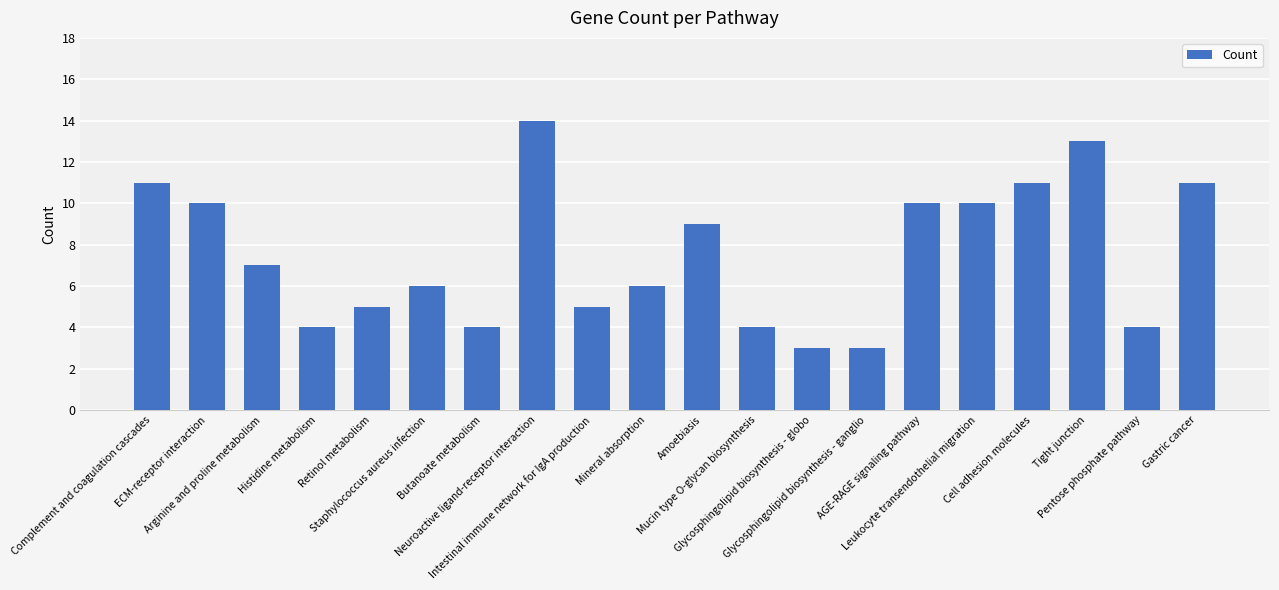

How many distinct data groups are displayed?

1